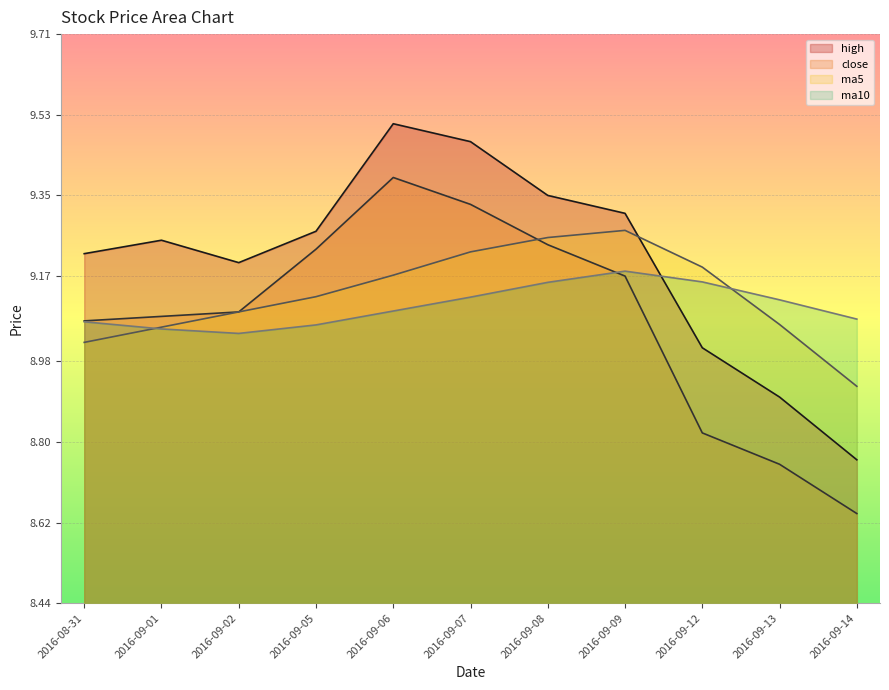

At which category does close reach its first local peak?

2016-09-06